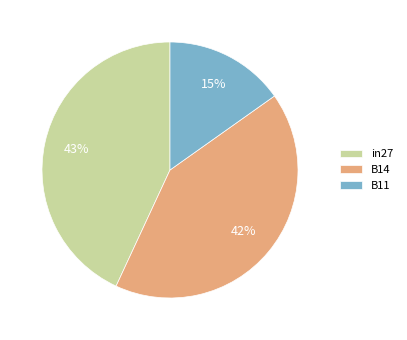

Does B14 account for over 50% of the chart?

No